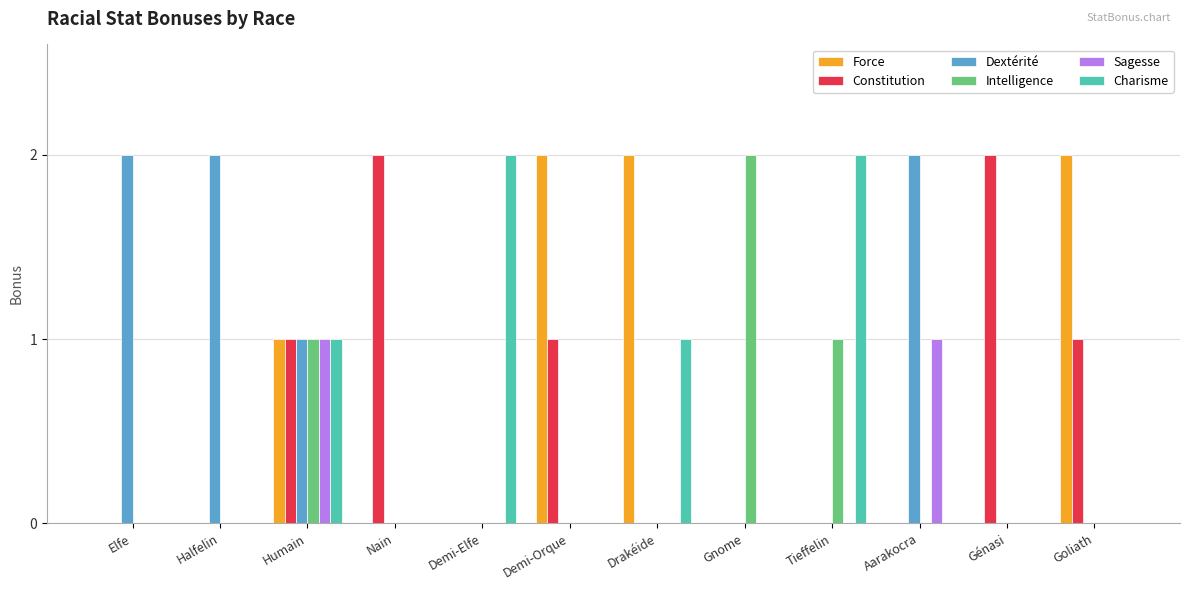

Is it true that Dextérité equals 0 at Goliath?

True